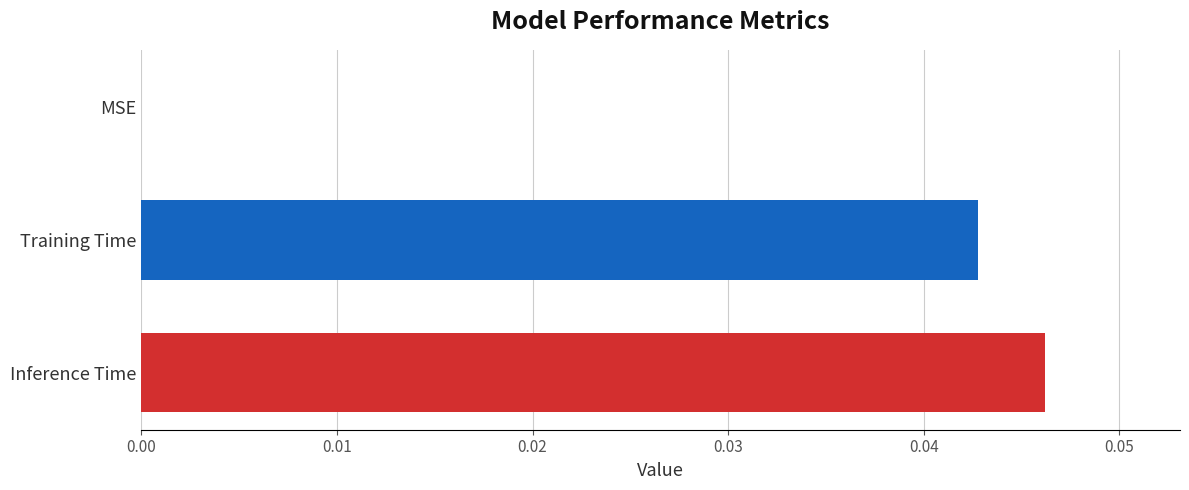

True or false: the data shows 0.0 at MSE.

True